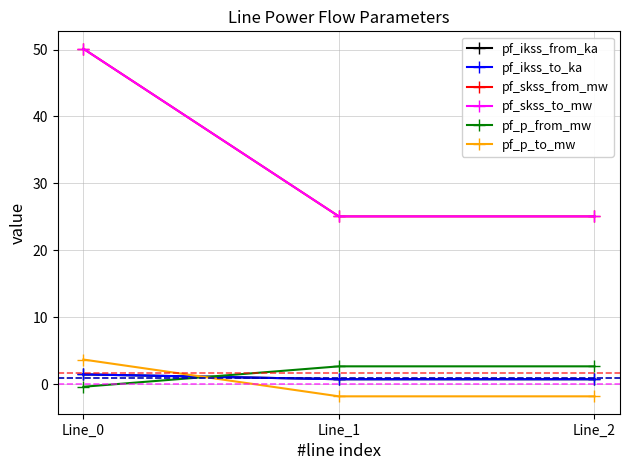

Reading left to right, transcribe all the data shown in this chart.

pf_ikss_from_ka: Line_0=1.4	Line_1=0.7	Line_2=0.7
pf_ikss_to_ka: Line_0=1.4	Line_1=0.7	Line_2=0.7
pf_skss_from_mw: Line_0=50.1	Line_1=25.1	Line_2=25.1
pf_skss_to_mw: Line_0=50.1	Line_1=25.1	Line_2=25.1
pf_p_from_mw: Line_0=-0.4	Line_1=2.7	Line_2=2.7
pf_p_to_mw: Line_0=3.7	Line_1=-1.8	Line_2=-1.8